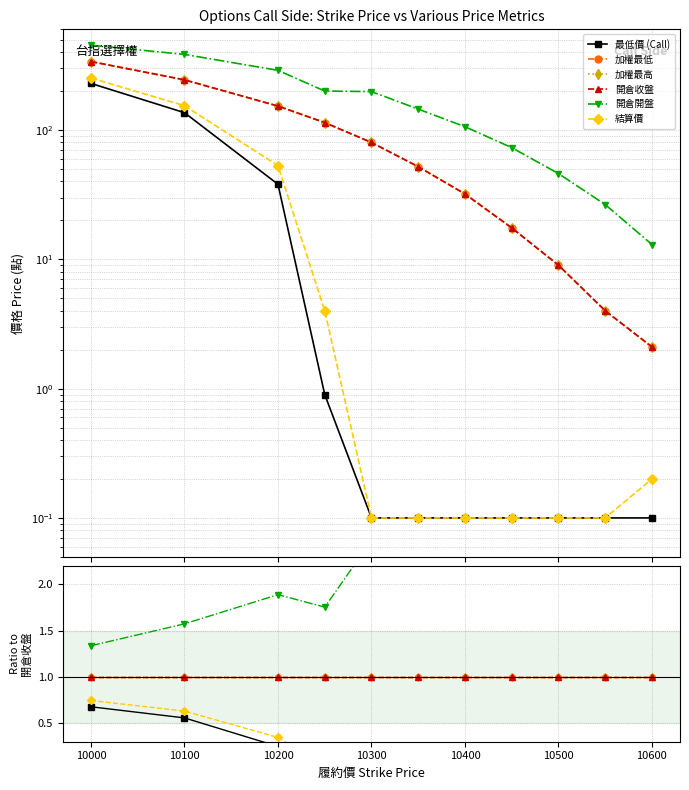

Which series has the largest range (max minus min)?

開倉開盤